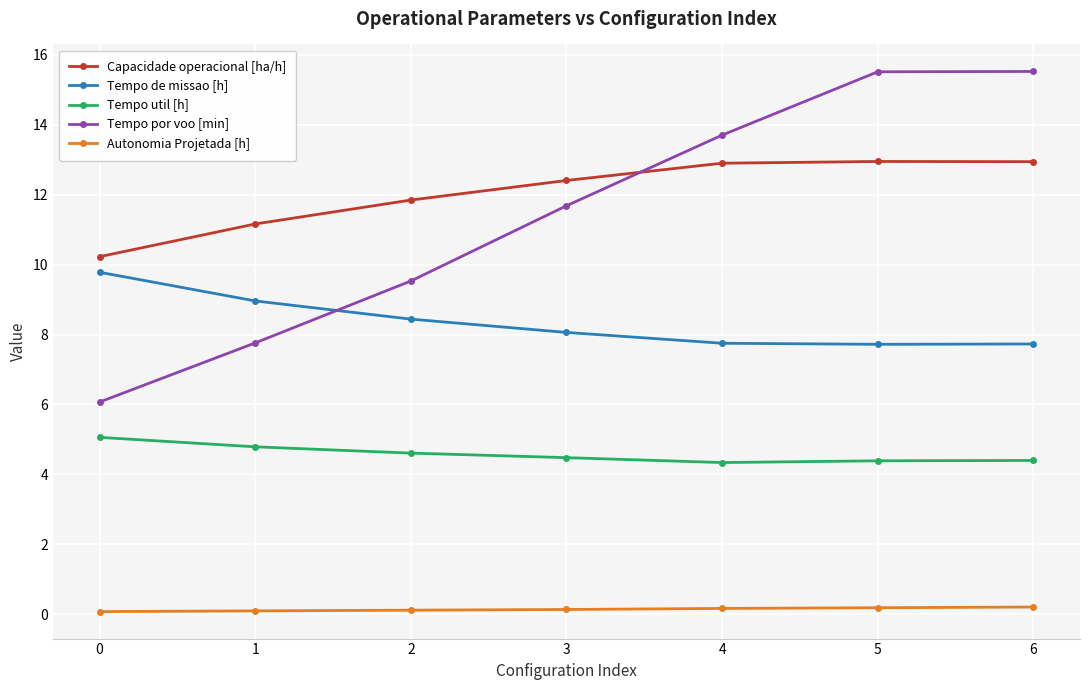

What is the sum of all Capacidade operacional [ha/h] values?

84.4